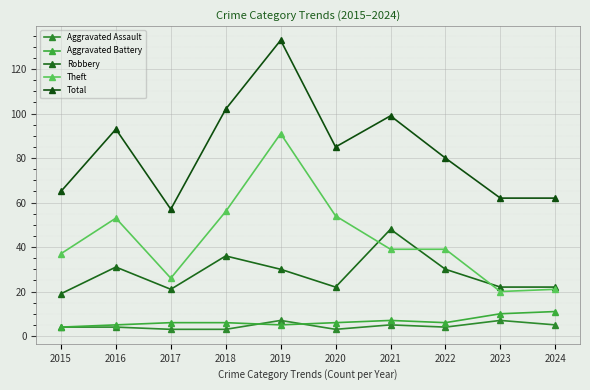

True or false: Aggravated Battery and Theft intersect in this chart.

False